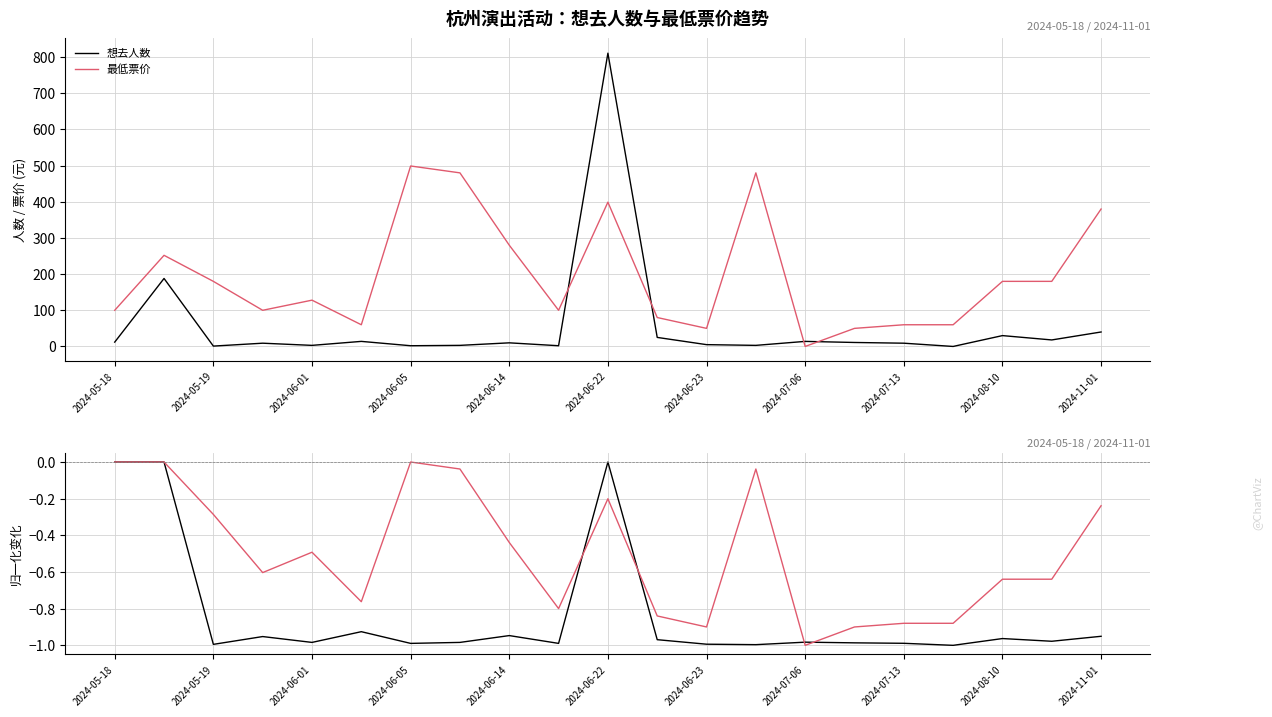

Which category has the highest value in the 最低票价(归一化变化) series?

2024-05-18